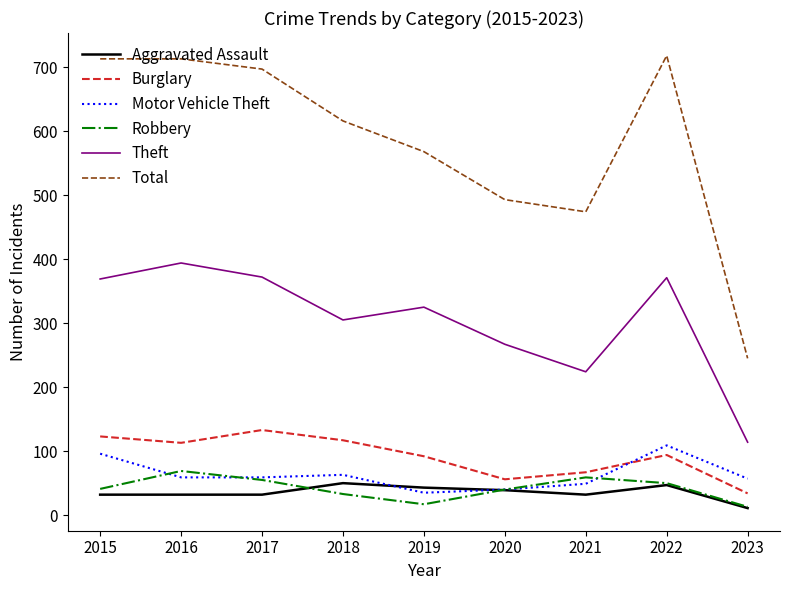

How many lines are shown in the chart?

6